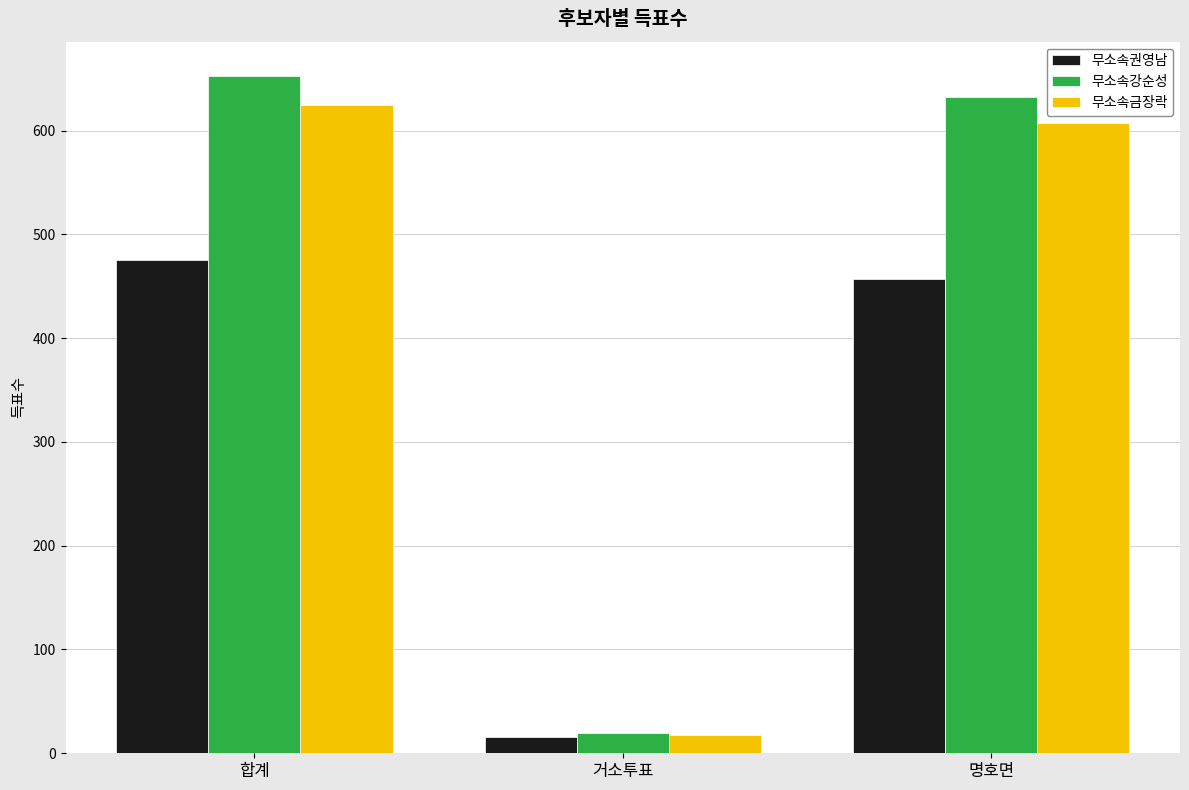

List the labels in order of 무소속금장락 value, largest first.

합계, 명호면, 거소투표